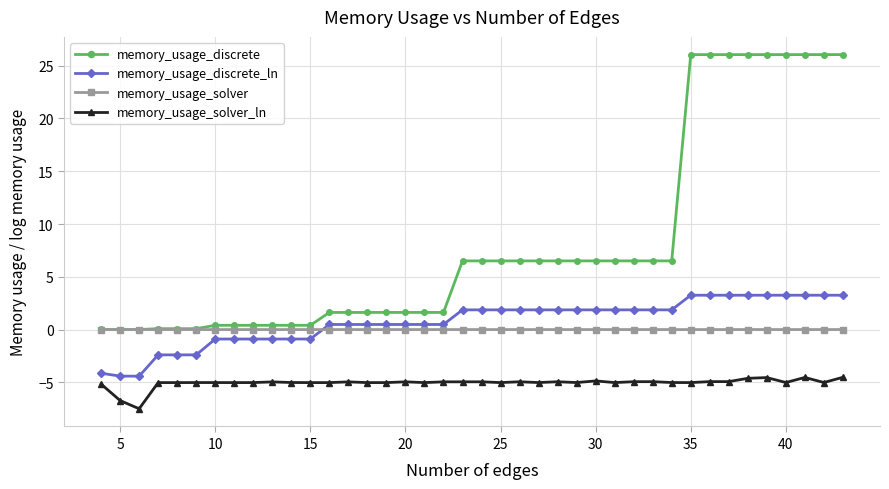

Which series has the largest range (max minus min)?

memory_usage_discrete